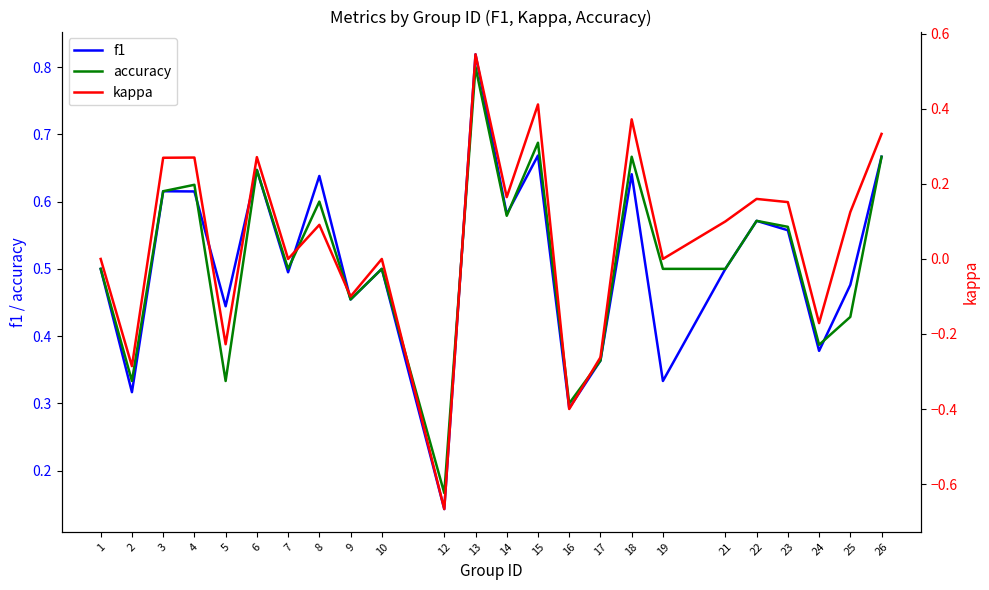

At how many categories does at least one series exceed 0?

24